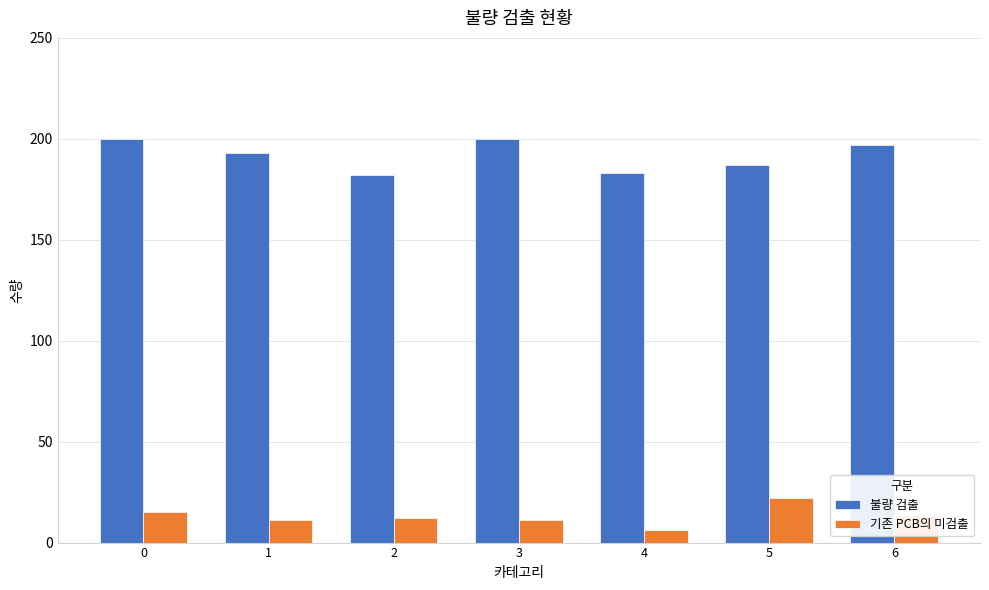

The value of 기존 PCB의 미검출 at 0 is 26. True or false?

False